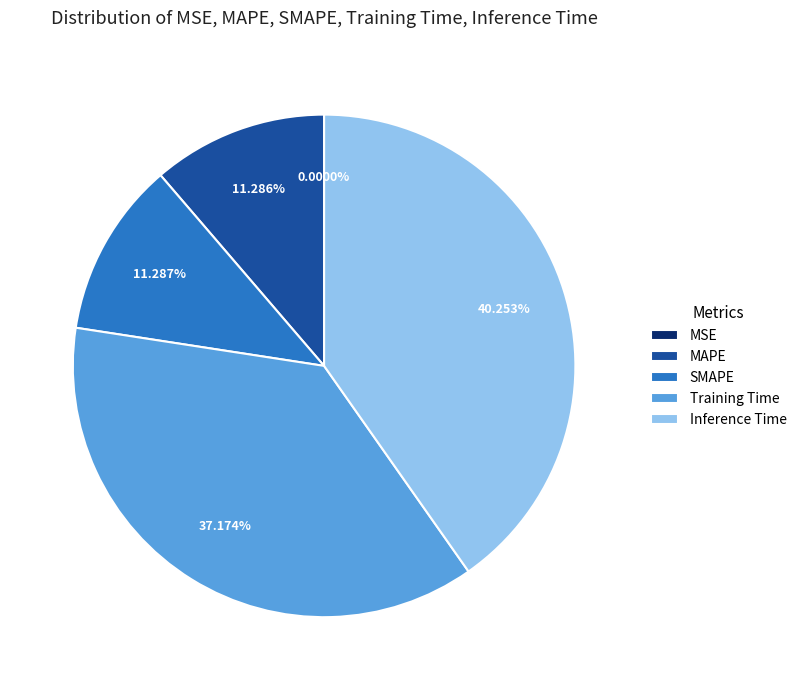

Which slice is the largest?

Inference Time